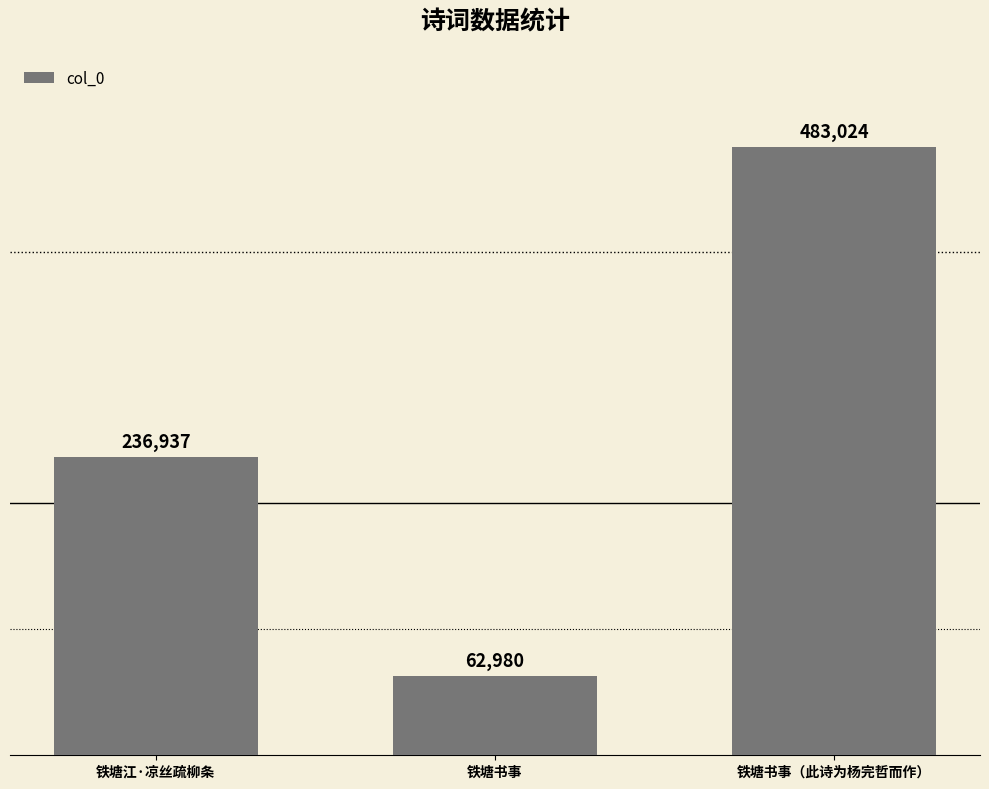

Rank the categories by value from lowest to highest.

铁塘书事, 铁塘江·凉丝疏柳条, 铁塘书事（此诗为杨完哲而作）